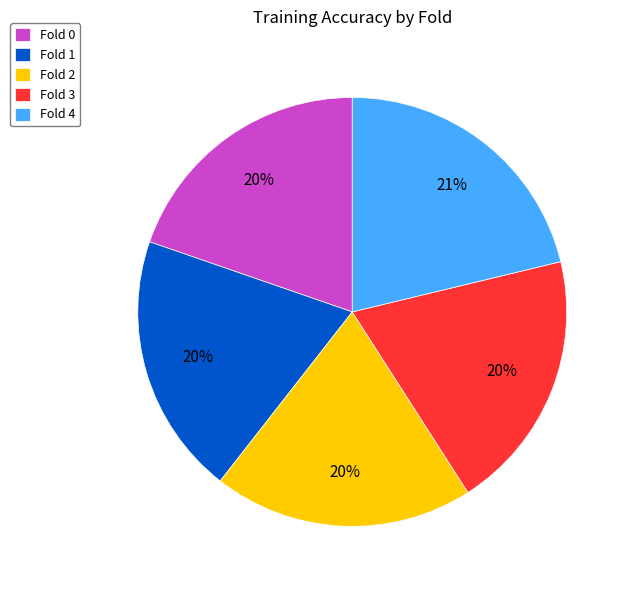

Between Fold 4 and Fold 0, which is larger?

Fold 4